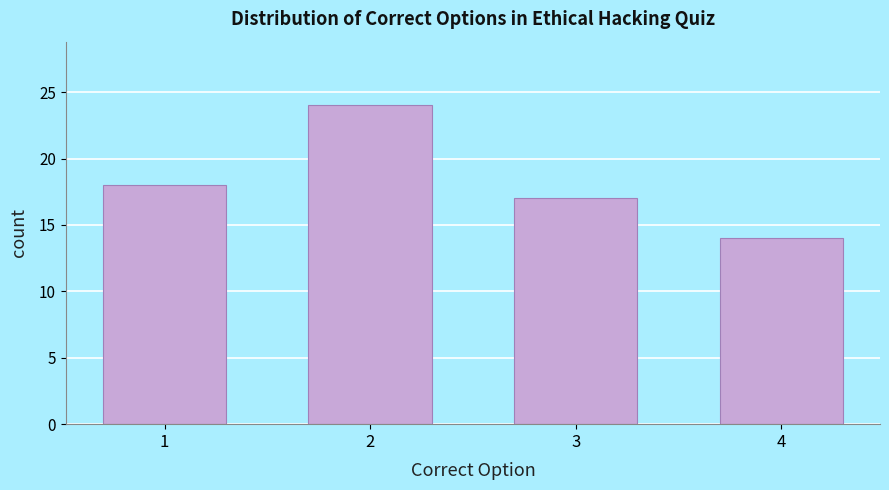

Reading left to right, list all the values displayed in this chart.

18	24	17	14